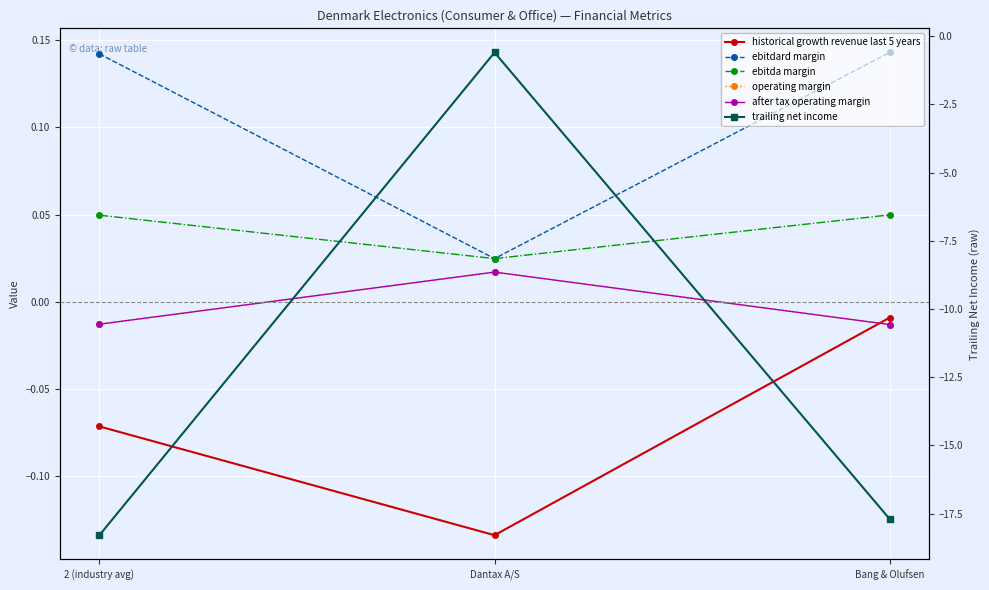

The ebitda margin series shows 0.0 at Dantax A/S. True or false?

False